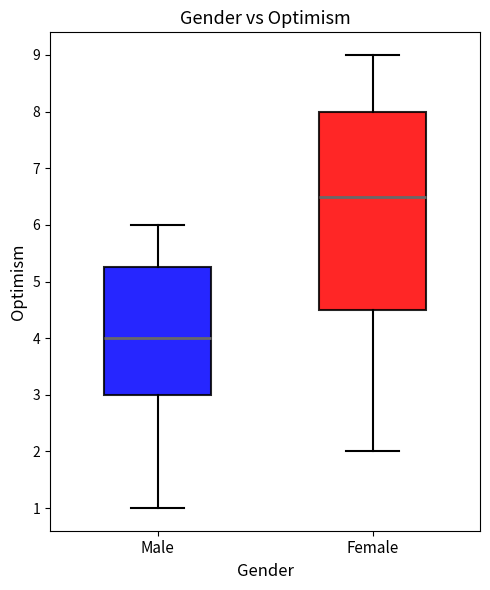

Reading left to right, read every box against the y-axis: the position of its median line, the range the box covers, and the ends of its whiskers. The values are not printed on the chart, so give them approximately, as read against the axis.

Male: median 4.0, box 3.0 to 5.3, whiskers 1.0 to 6.0
Female: median 6.5, box 4.5 to 8.0, whiskers 2.0 to 9.0